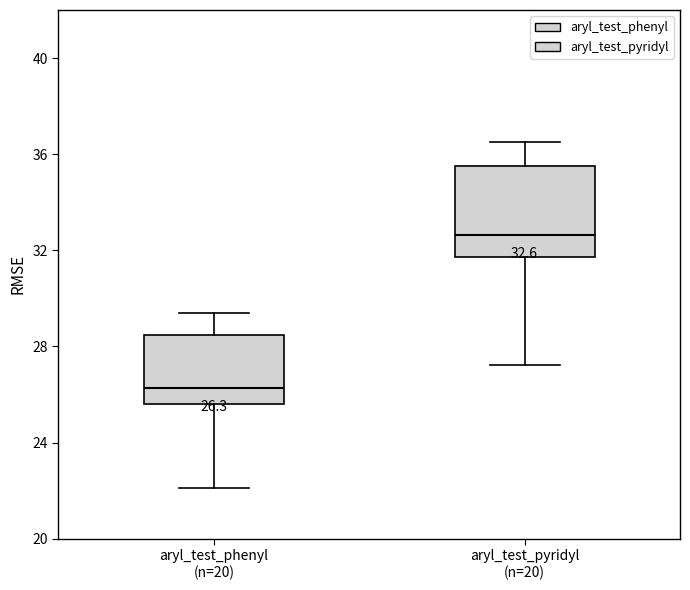

Which box's median line is the highest?

aryl_test_pyridyl (n=20)